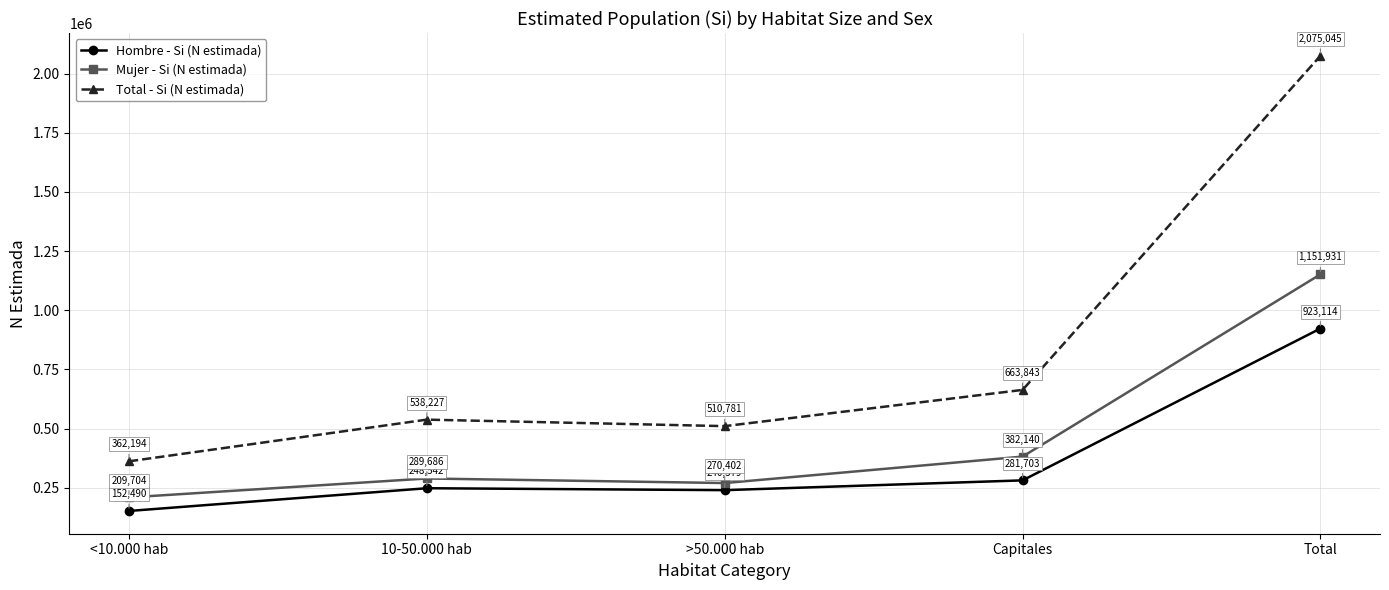

In Mujer - Si (N estimada), how many points are higher than both neighbors (excluding endpoints)?

1